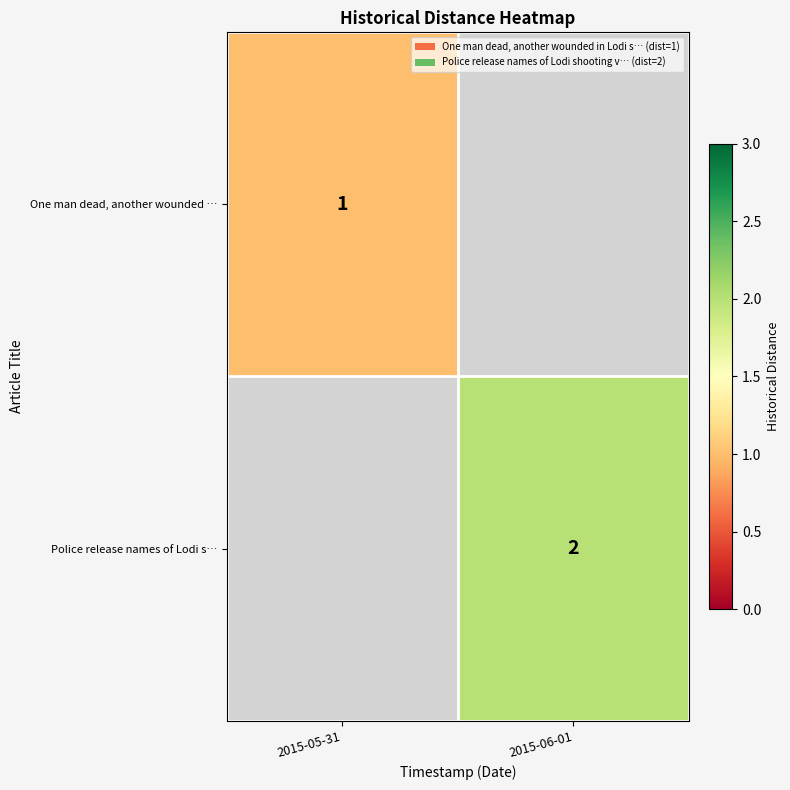

Is it true that One man dead, another wounded … equals 1 at 2015-05-31?

True